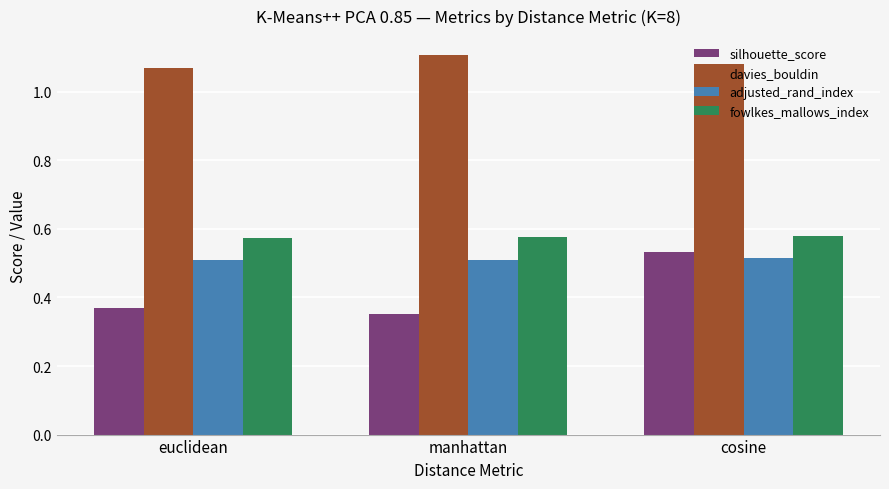

Is the value of silhouette_score at euclidean greater than the value of adjusted_rand_index at manhattan?

No